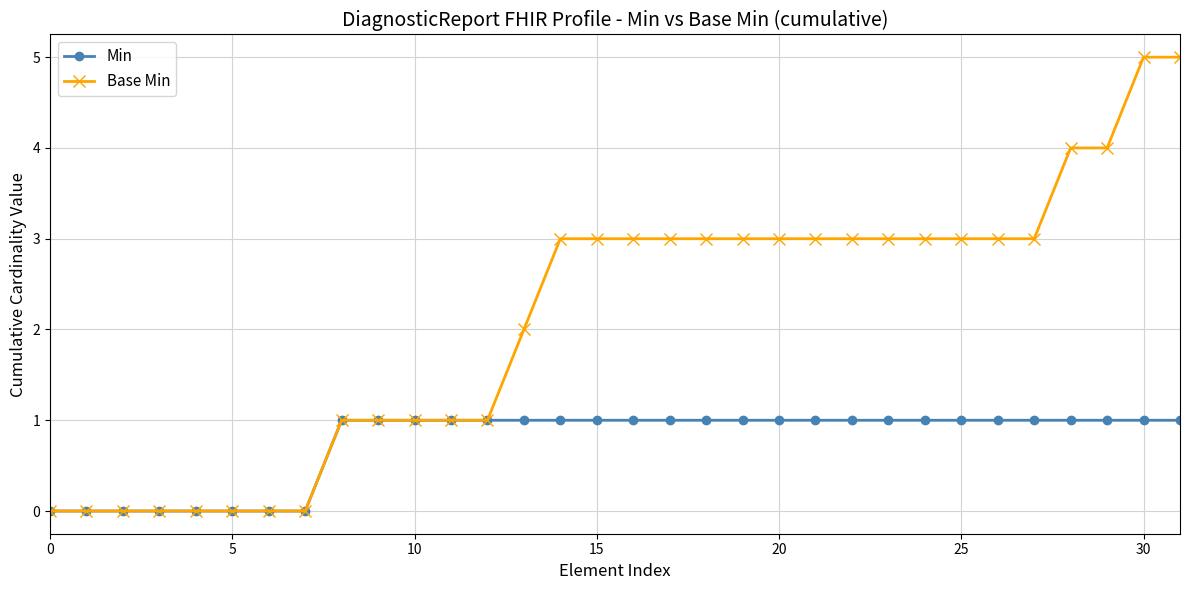

Which series has the largest total across all categories?

Base Min